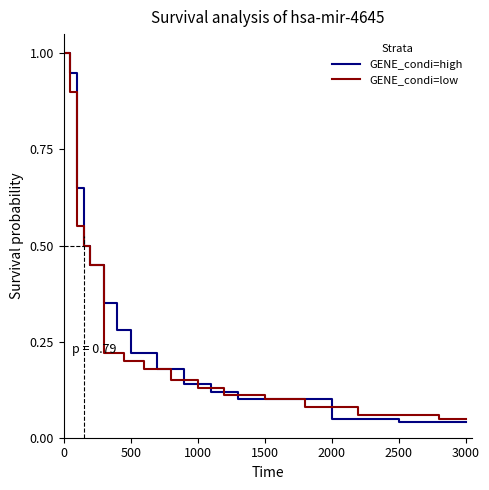

Is it true that GENE_condi=high equals 0.4 at 0?

False